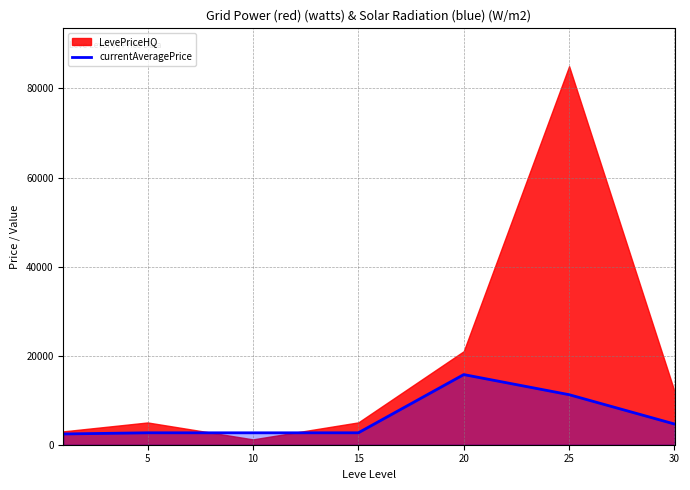

What is the sum of all values?

42087.3